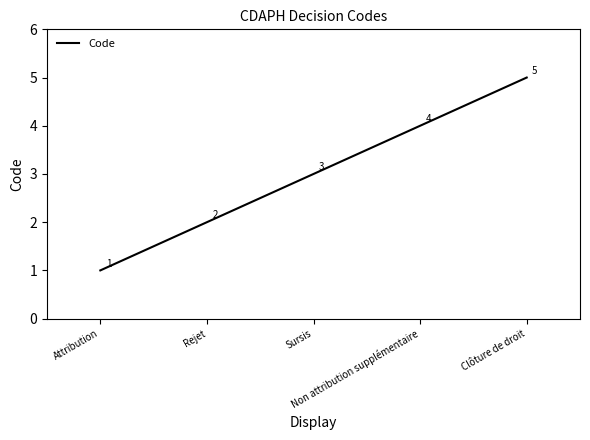

At which category does the chart reach its peak across all series?

Clôture de droit